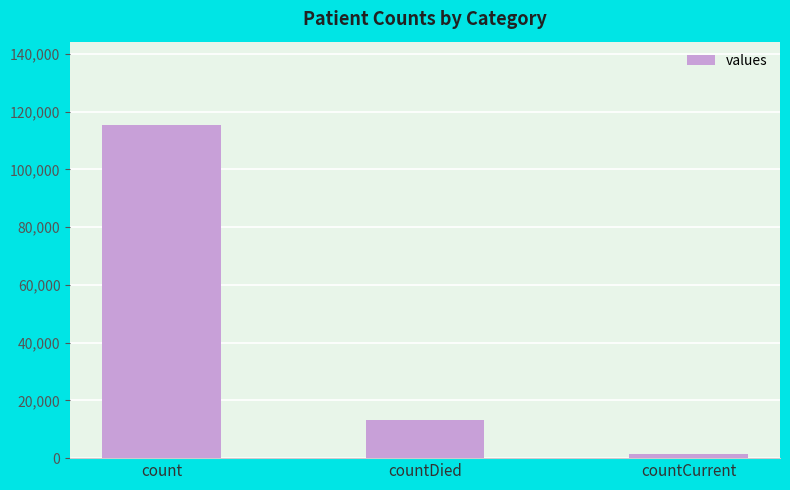

Reading left to right, transcribe all the data shown in this chart.

115379	13343	1383